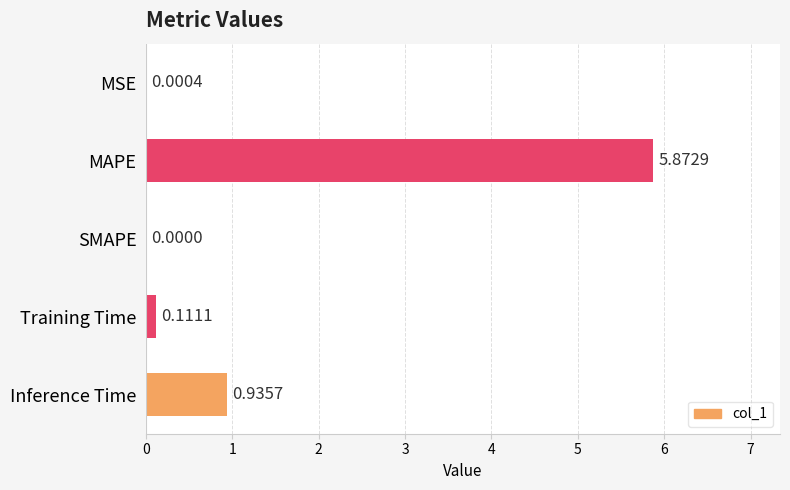

Between MSE and MAPE, which is larger?

MAPE